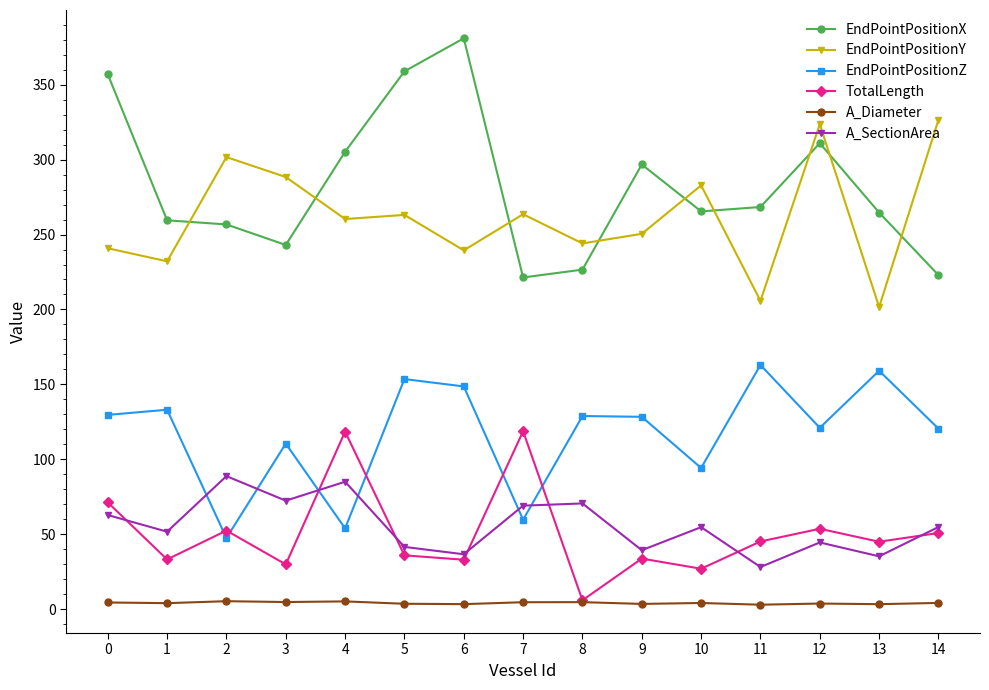

Which series has the largest range (max minus min)?

EndPointPositionX